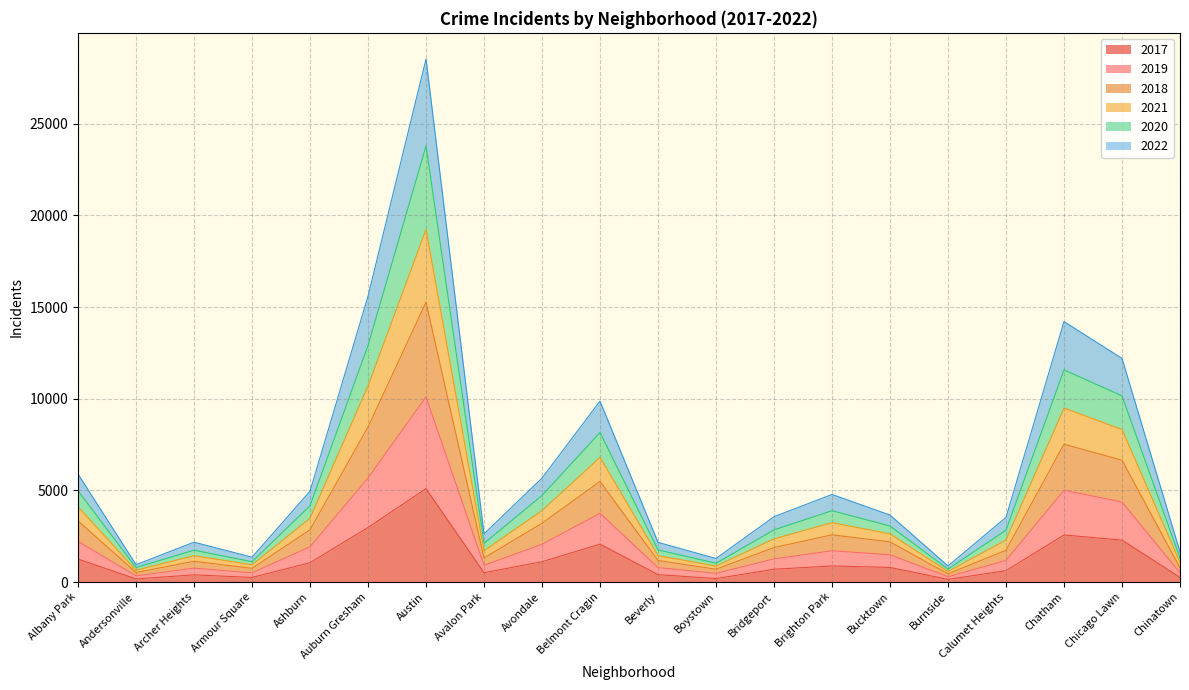

The value of 2017 at Chinatown is 253. True or false?

True